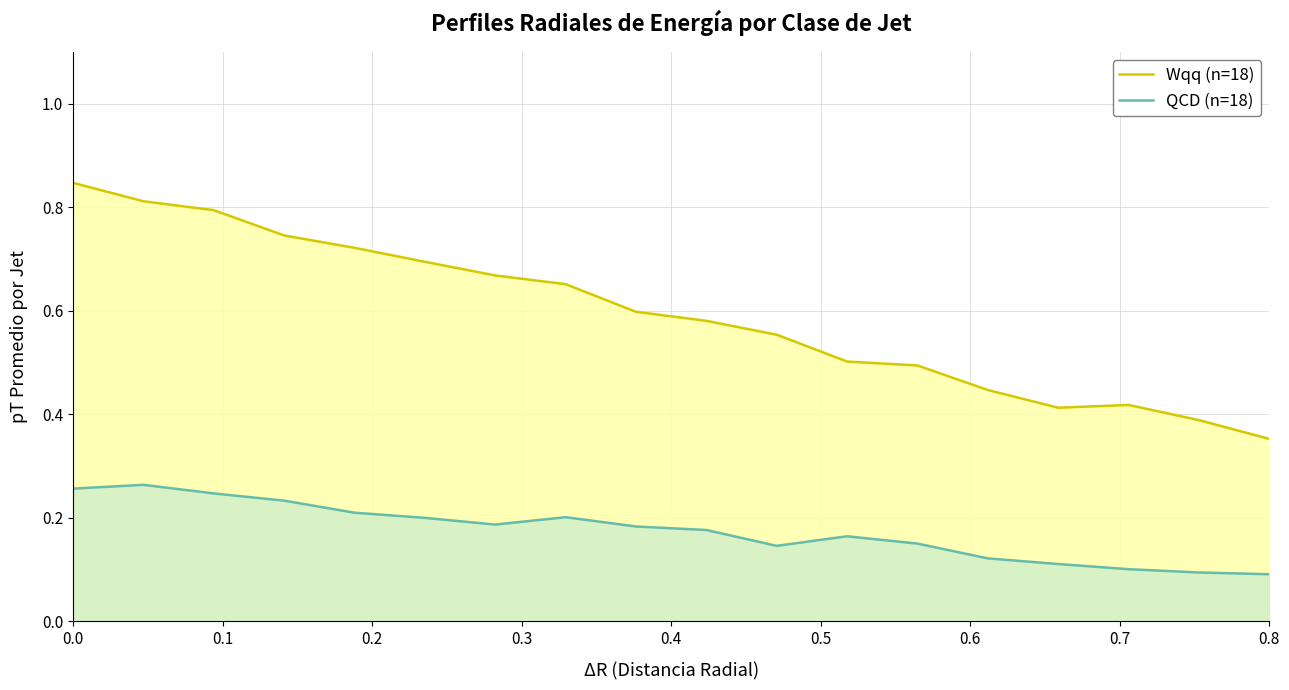

List the series in order of their peak value, highest first.

Wqq (n=18), QCD (n=18)